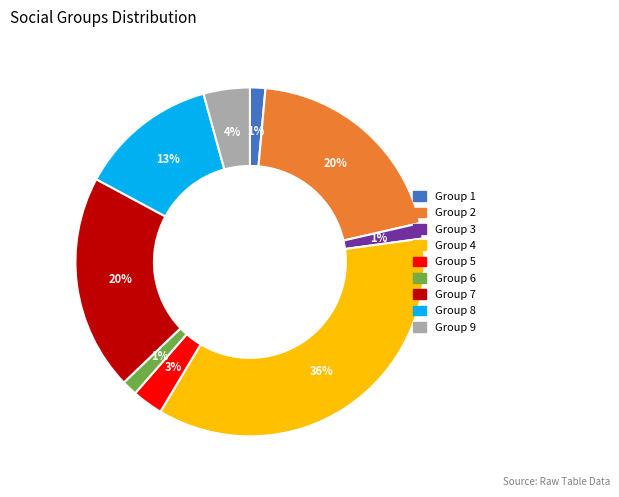

To the nearest percent, what is the average slice percentage?

11%